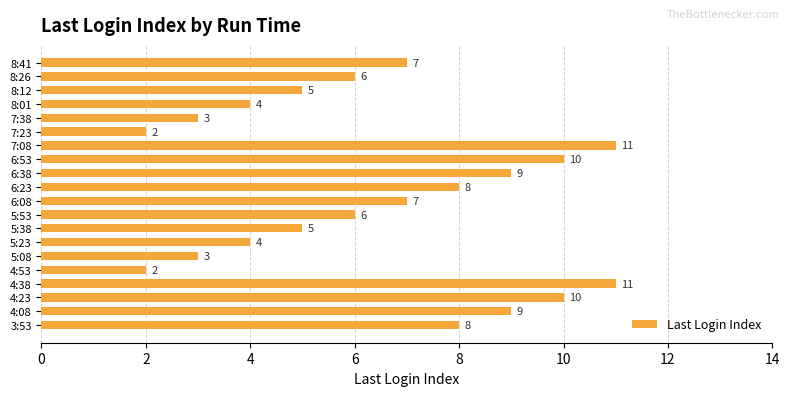

What is the sum of the values at 8:41 and 5:23?

11